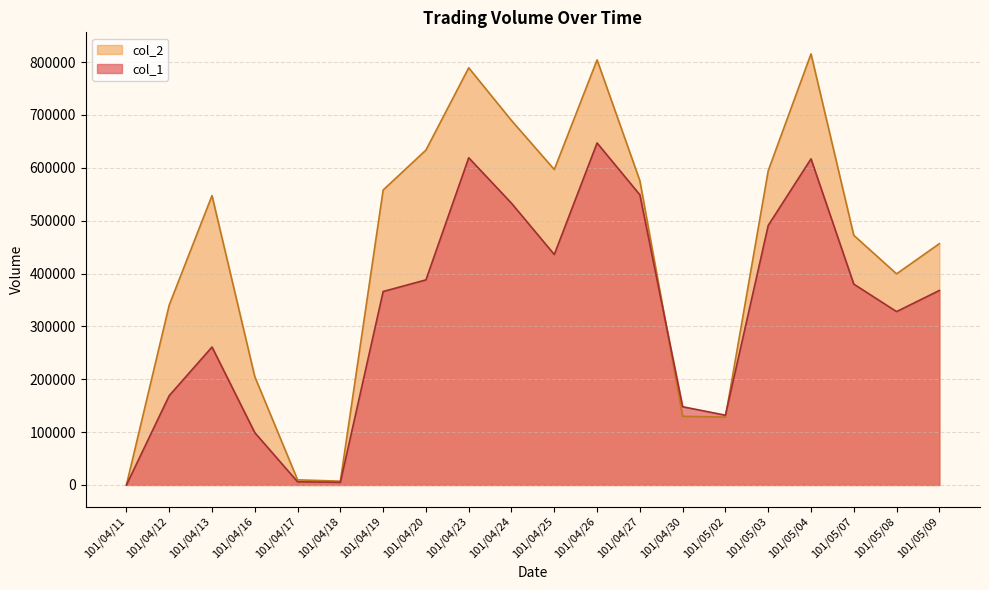

The col_2 series shows 321695 at 101/05/04. True or false?

False